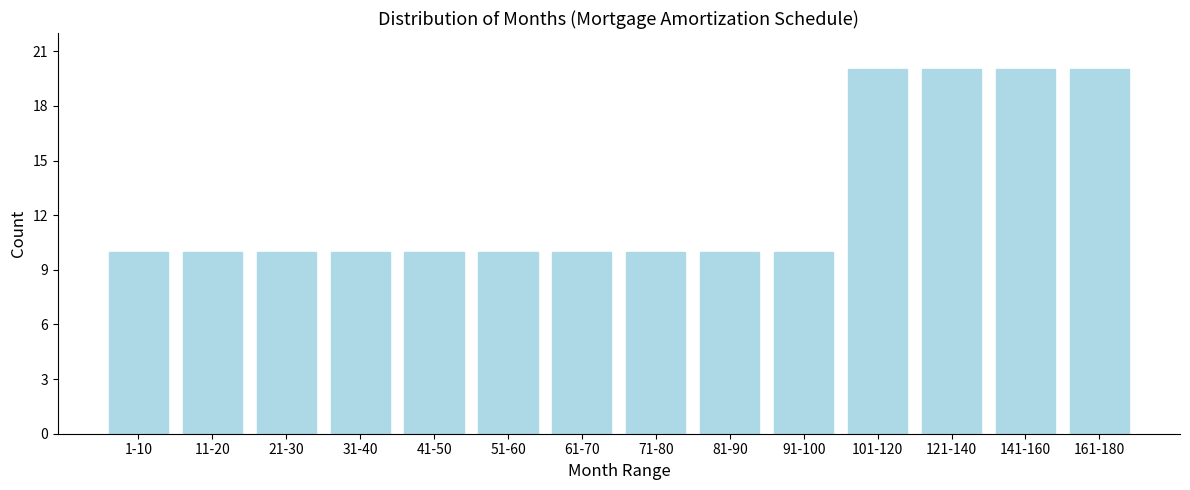

Reading left to right, transcribe all the data shown in this chart.

1-10=10	11-20=10	21-30=10	31-40=10	41-50=10	51-60=10	61-70=10	71-80=10	81-90=10	91-100=10	101-120=20	121-140=20	141-160=20	161-180=20